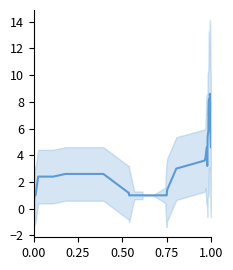

Reading left to right, transcribe all the data shown in this chart.

0.6	0.8	1.0	1.0	1.0	1.0	2.4	2.4	2.6	2.6	2.6	1.2	1.2	1.0	1.0	1.0	1.0	1.0	1.0	1.0	1.0	1.0	1.0	1.4	3.0	3.6	3.8	4.4	4.6	3.2	5.4	5.6	5.8	8.0	8.2	6.2	8.6	8.2	5.2	4.6